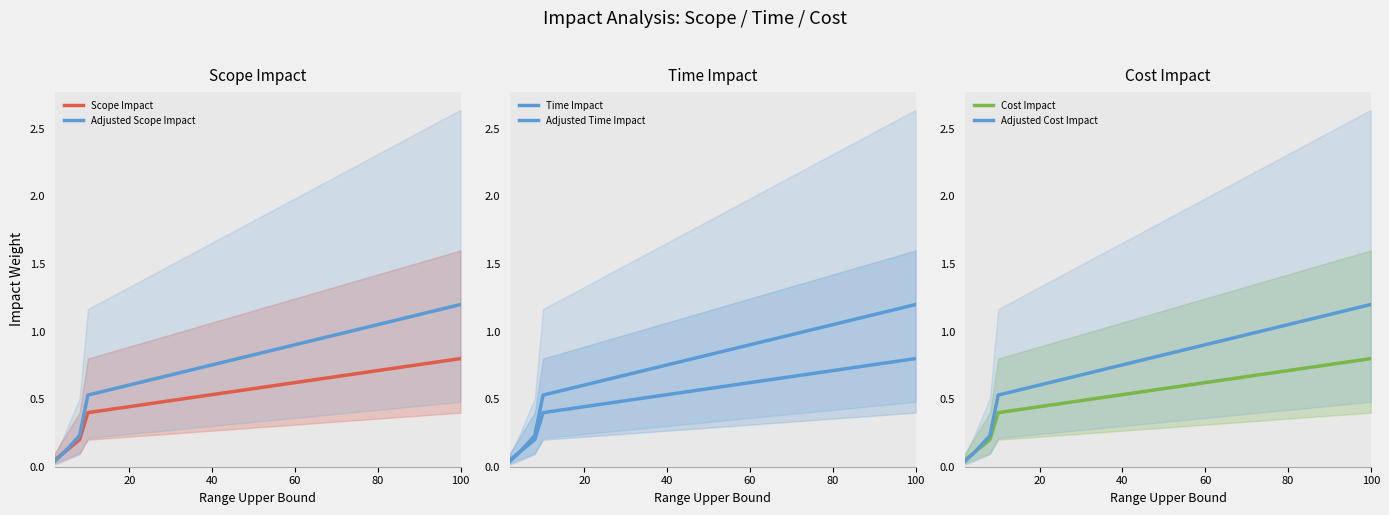

What is the highest value of the Adjusted Scope Impact series?

1.2